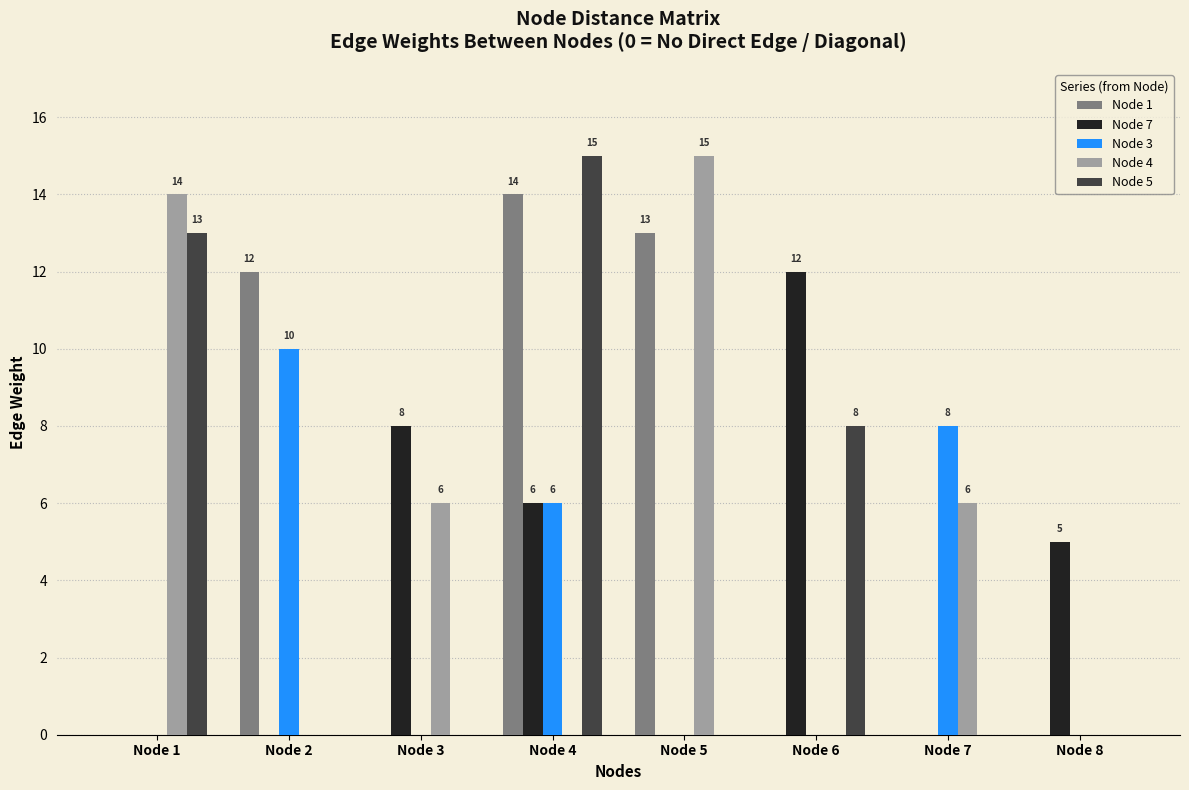

Which category has the highest value in the Node 4 series?

Node 5